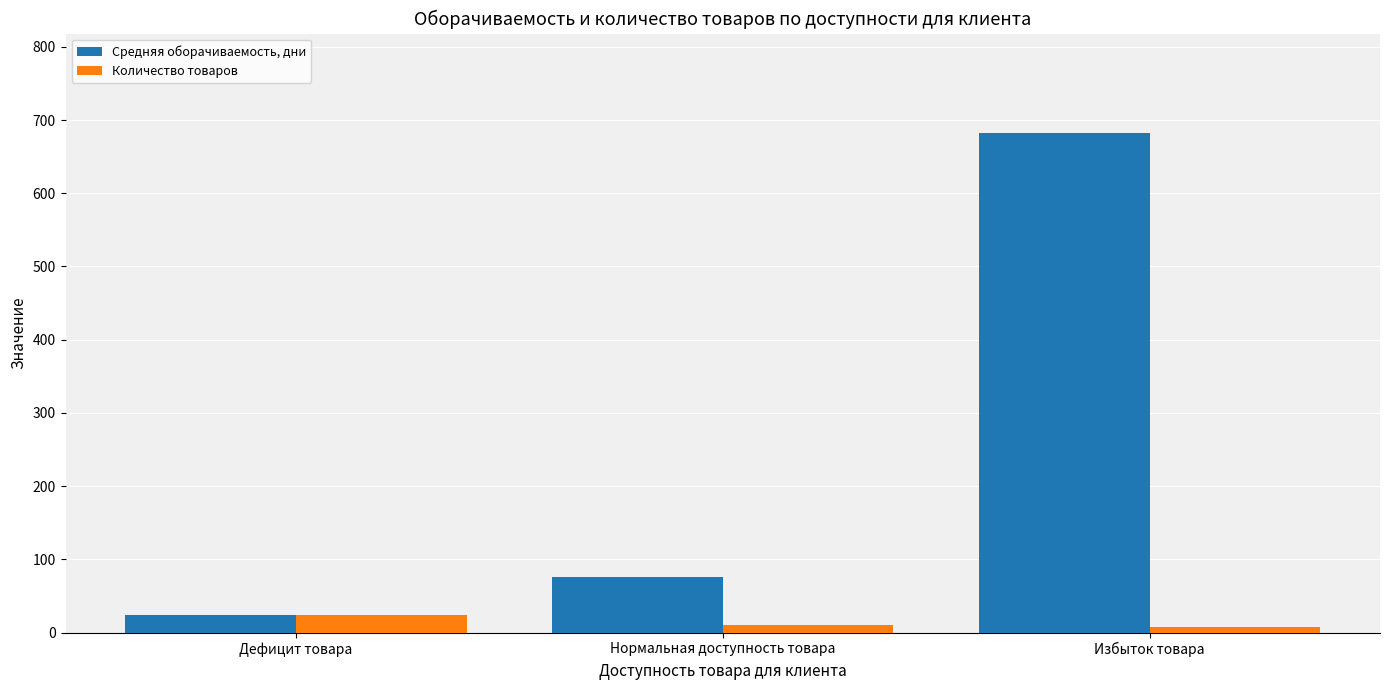

What are all the series names shown in the legend?

Средняя оборачиваемость, дни, Количество товаров